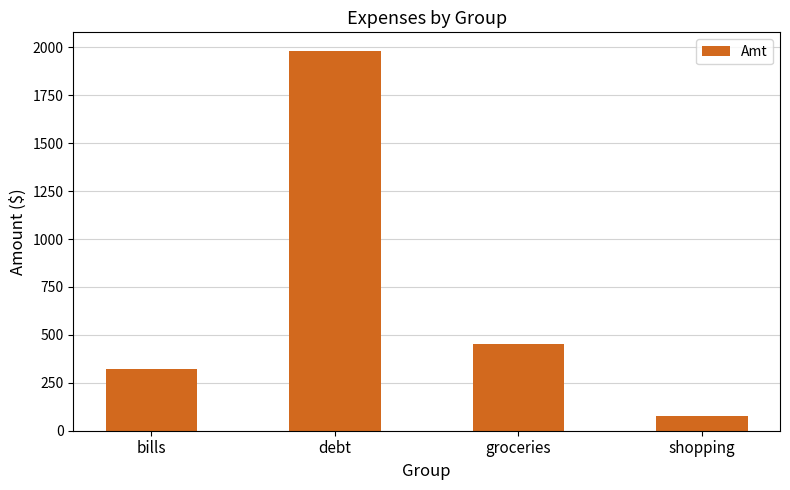

List the labels in order of value, smallest first.

shopping, bills, groceries, debt